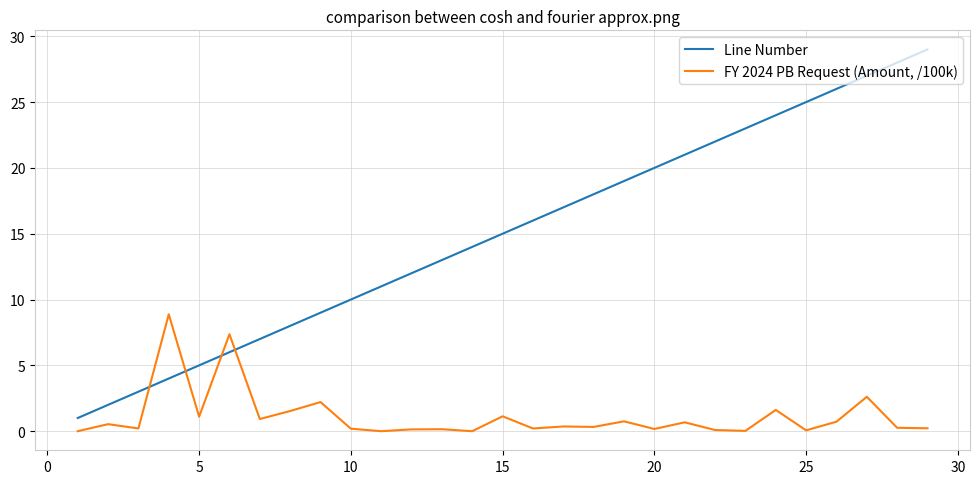

Which series has the largest total across all categories?

Line Number